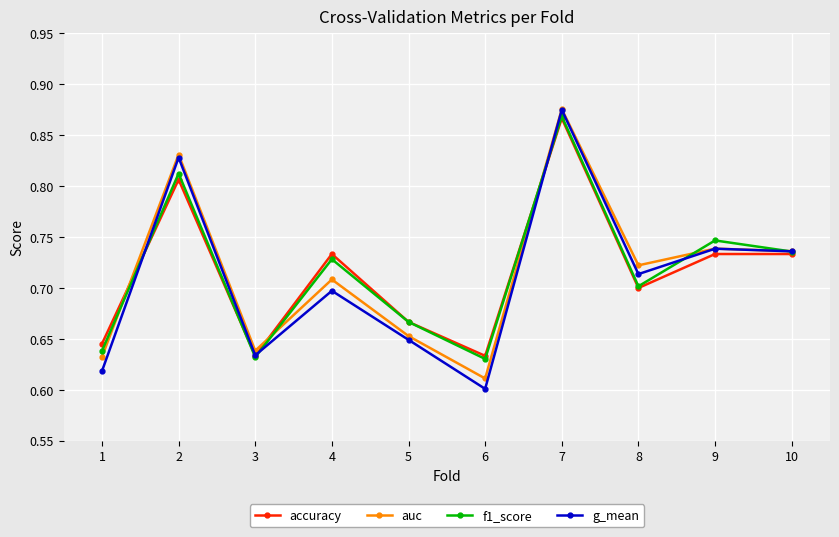

What is the total value across all series at 9?

3.0